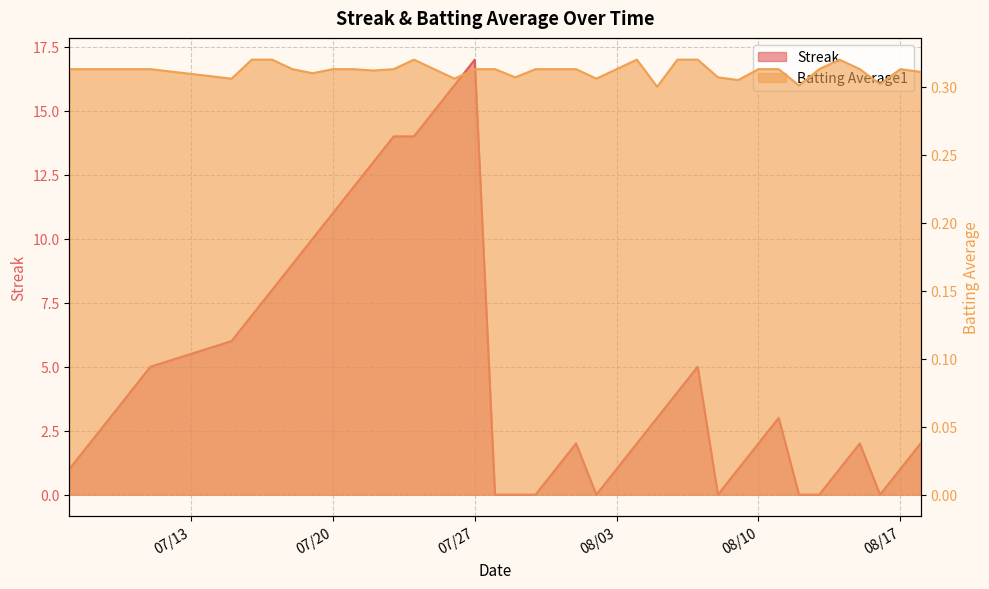

What is the sum of all Batting Average1 values?

12.5